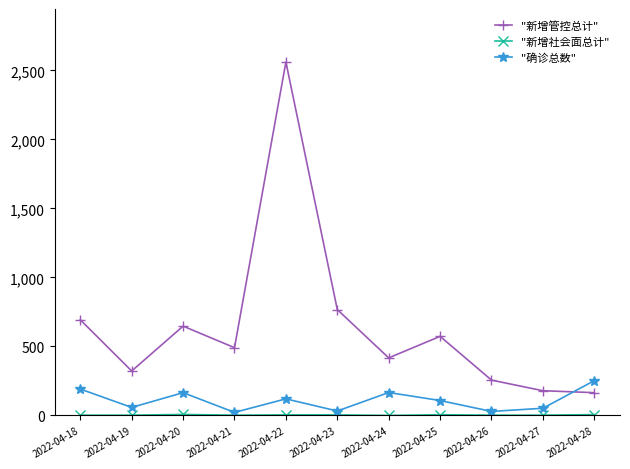

What is the difference between the maximum and minimum values in the "确诊总数" series?

230